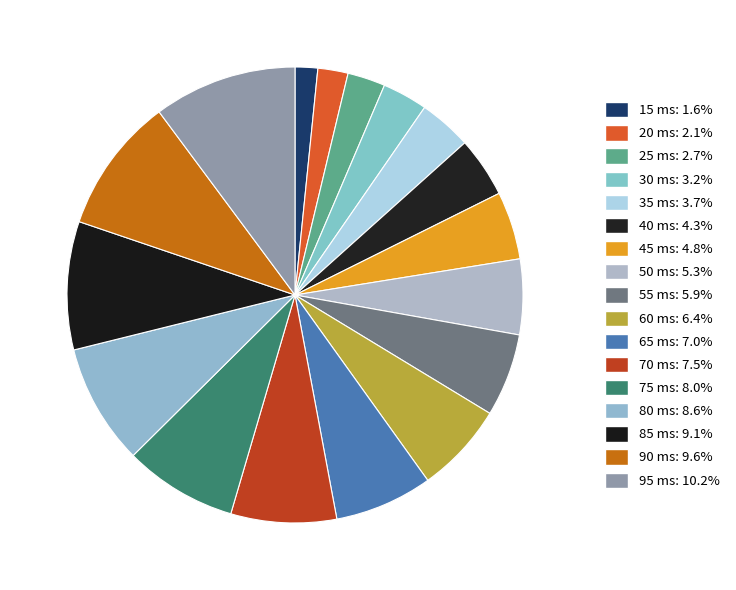

Combined, what portion of the pie is 25 ms and 50 ms?

8.0%